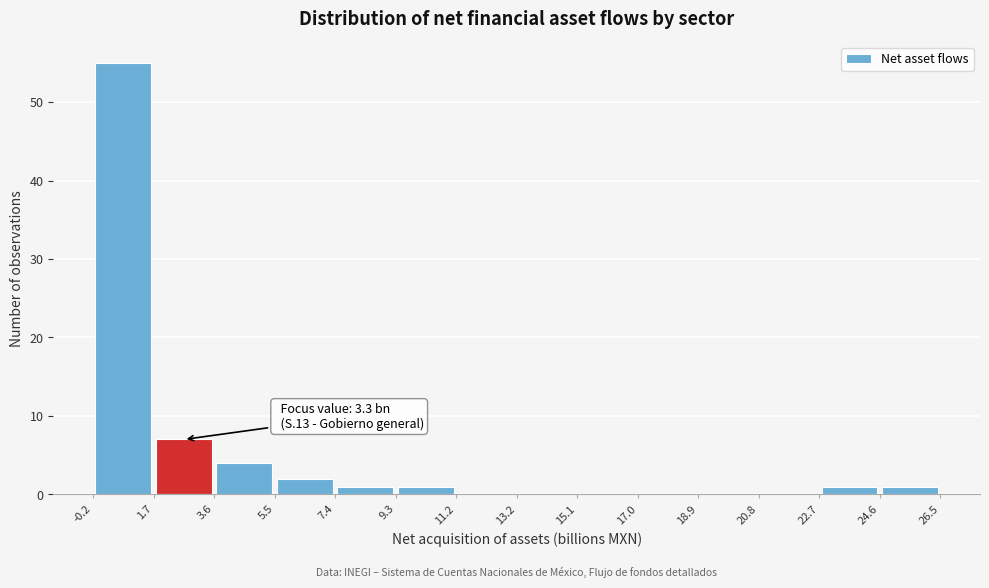

Which range on the x-axis has the tallest bar?

-0.2 to 1.7